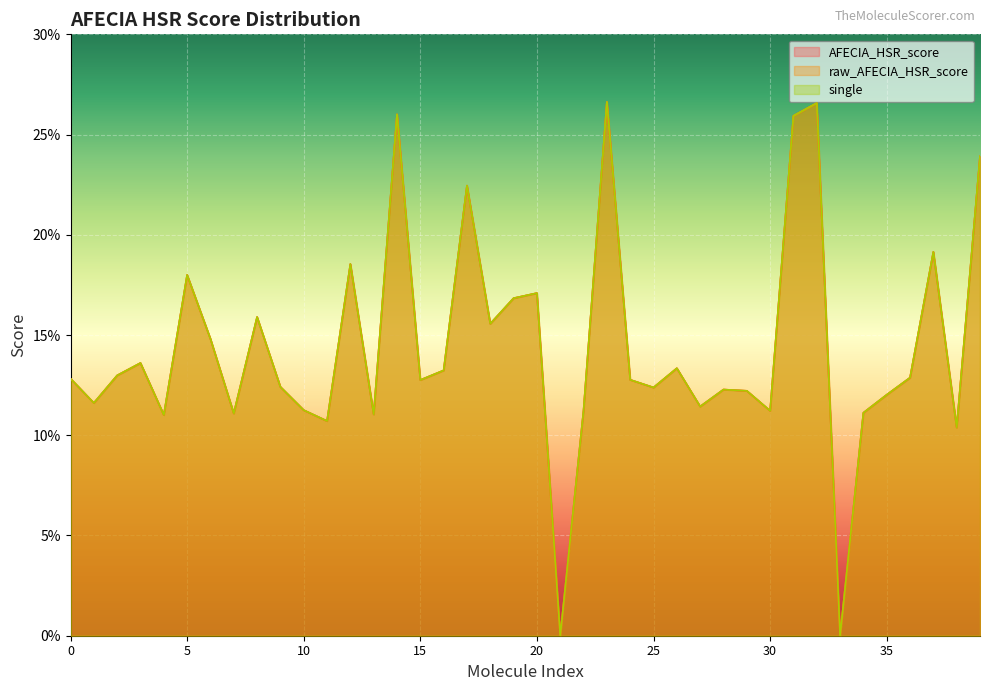

Which label corresponds to the smallest value in the chart?

21